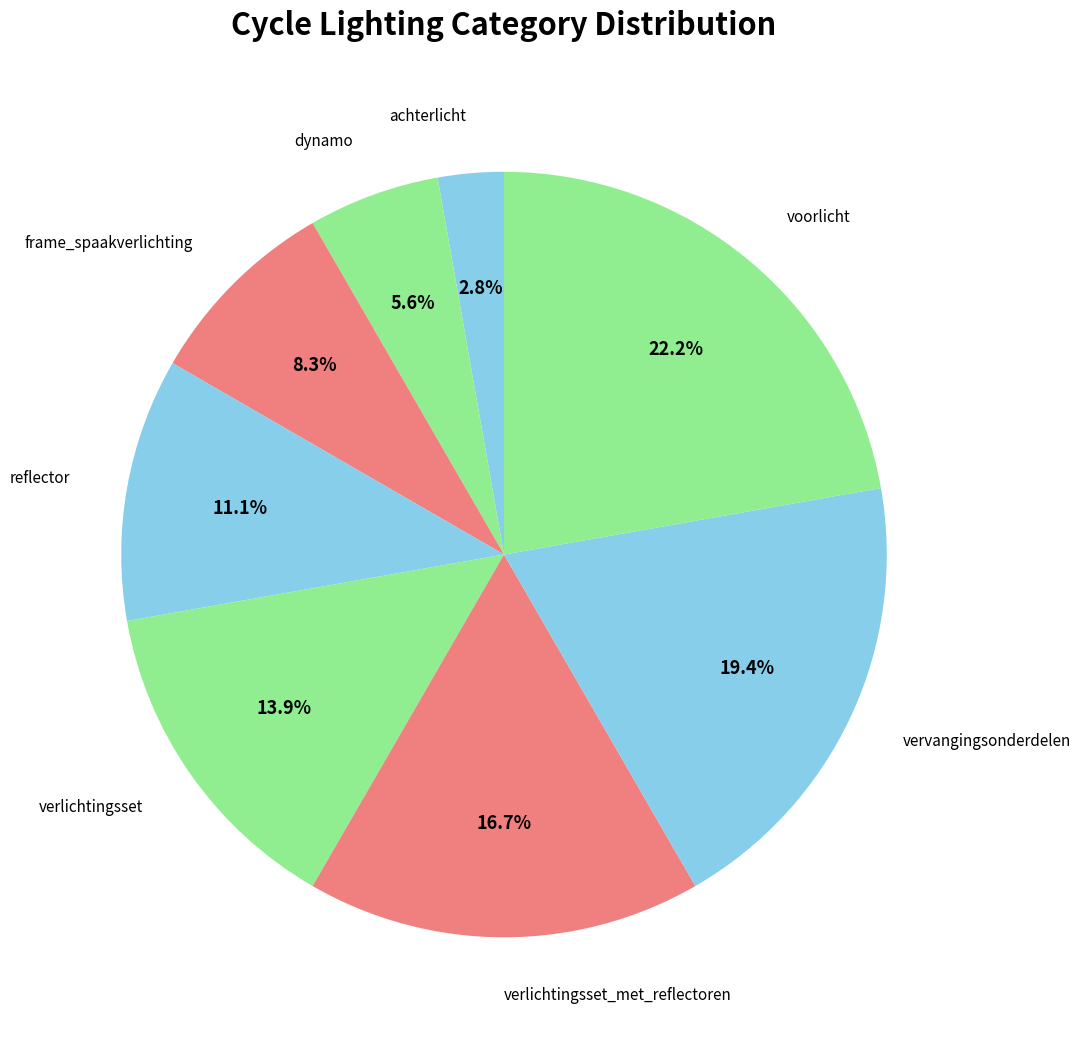

Which slice is the largest?

voorlicht